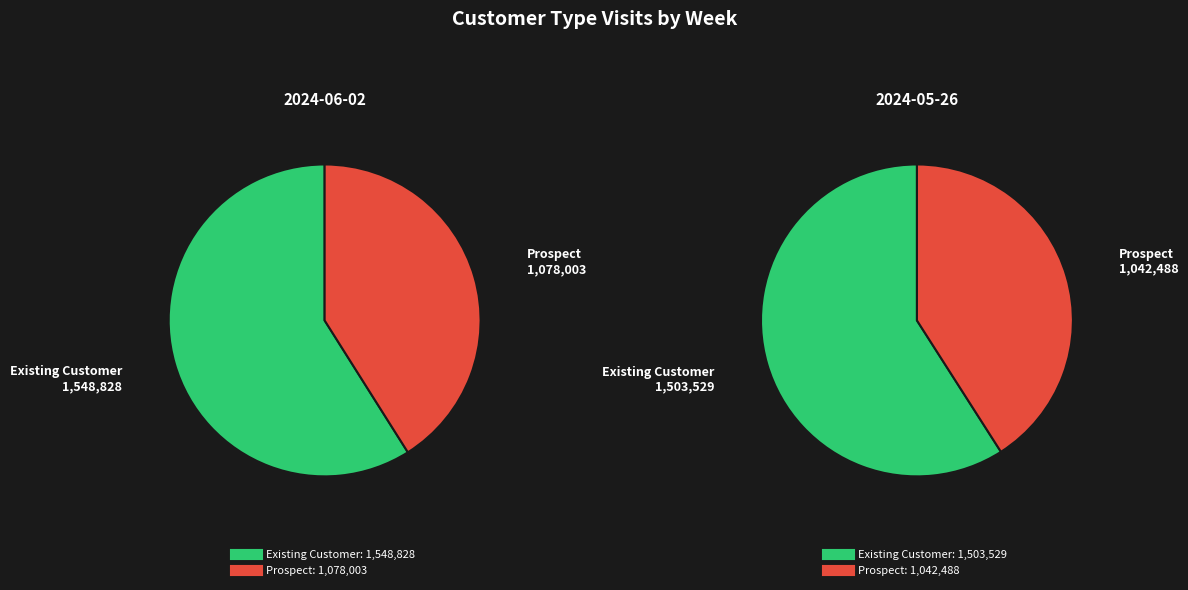

How many slices are in this pie chart?

2